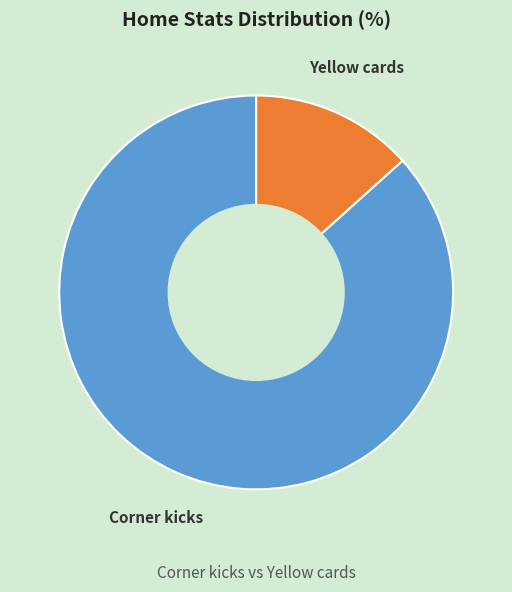

True or false: Corner kicks accounts for 73% of the total.

False